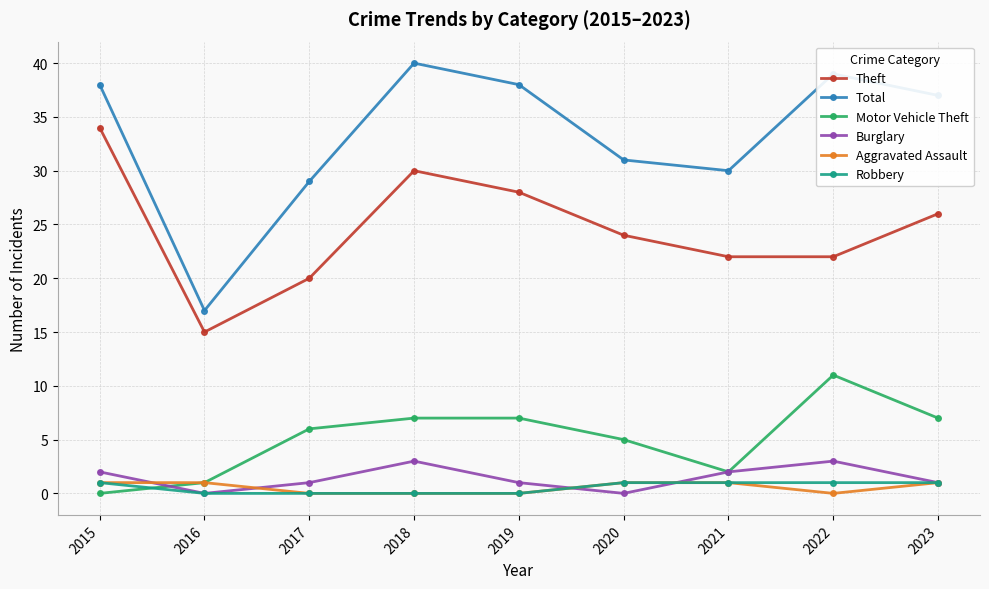

Reading left to right, transcribe all the data shown in this chart.

Theft: 2015=34	2016=15	2017=20	2018=30	2019=28	2020=24	2021=22	2022=22	2023=26
Total: 2015=38	2016=17	2017=29	2018=40	2019=38	2020=31	2021=30	2022=39	2023=37
Motor Vehicle Theft: 2015=0	2016=1	2017=6	2018=7	2019=7	2020=5	2021=2	2022=11	2023=7
Burglary: 2015=2	2016=0	2017=1	2018=3	2019=1	2020=0	2021=2	2022=3	2023=1
Aggravated Assault: 2015=1	2016=1	2017=0	2018=0	2019=0	2020=1	2021=1	2022=0	2023=1
Robbery: 2015=1	2016=0	2017=0	2018=0	2019=0	2020=1	2021=1	2022=1	2023=1